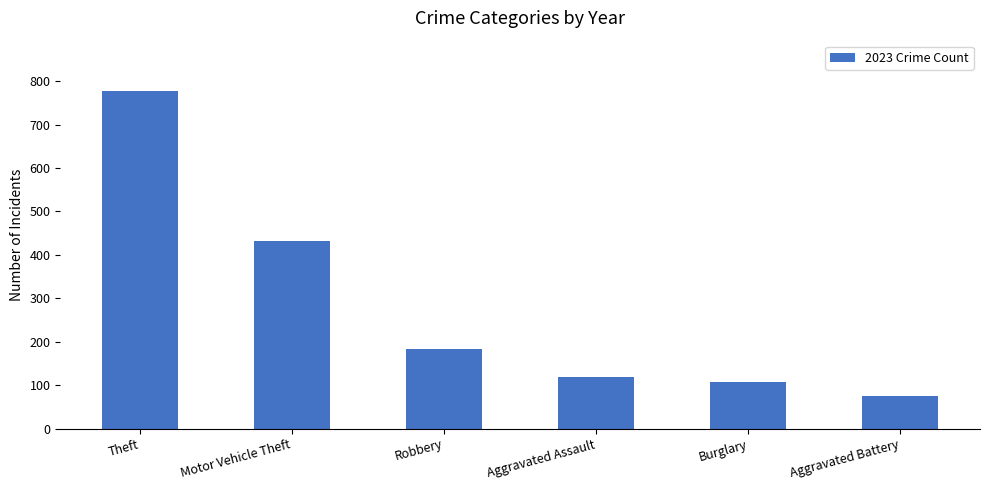

Which label corresponds to the largest value in the chart?

Theft